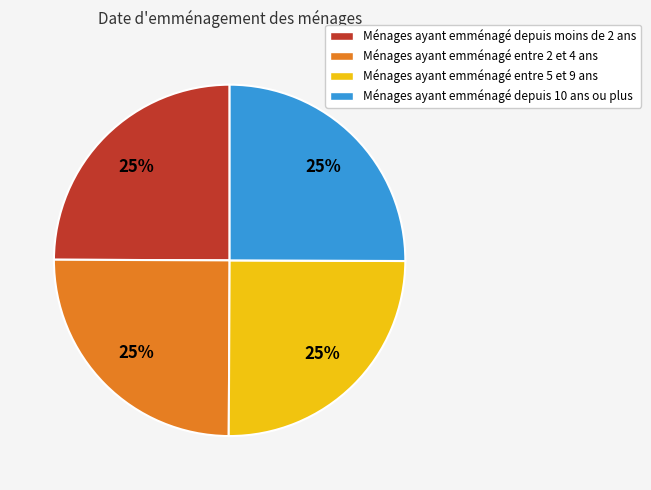

The Ménages ayant emménagé depuis 10 ans ou plus slice represents 31% of the pie. True or false?

False